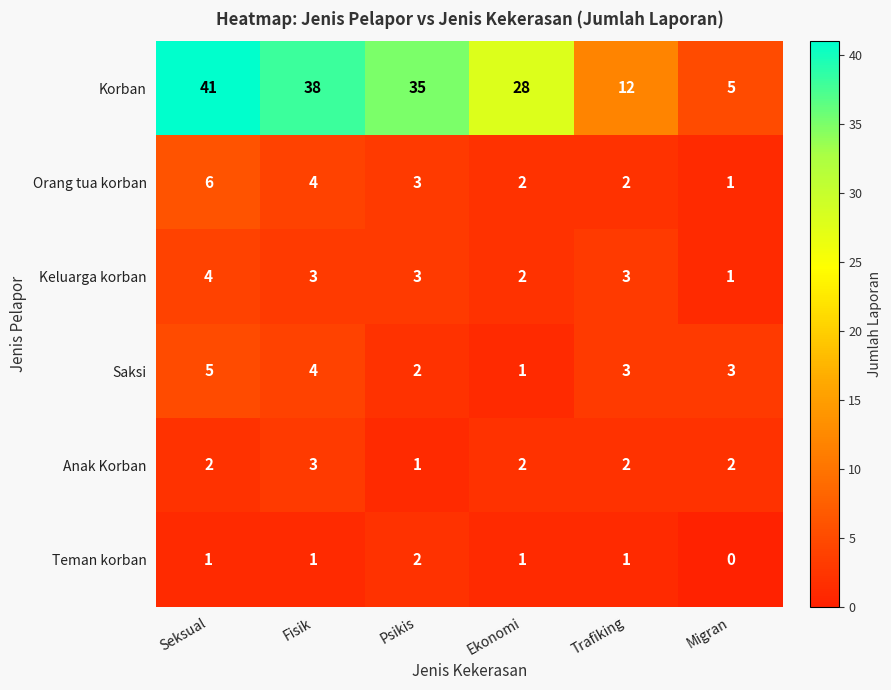

Count the Keluarga korban values in the range 2 to 3.

4